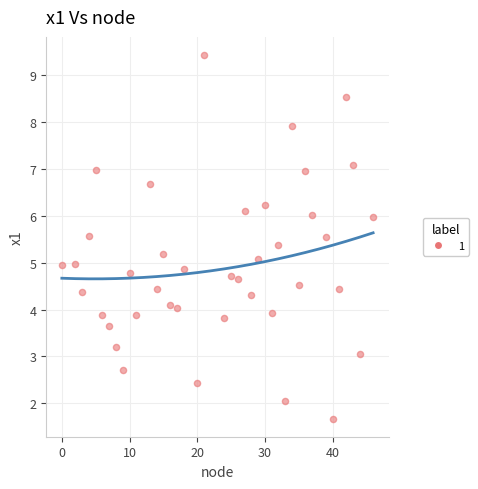

What is the range of Y values (max minus min)?

7.8